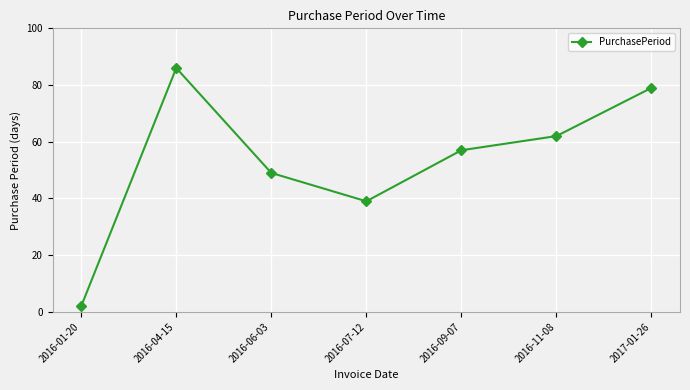

What is the label of the 6th point from the left?

2016-11-08